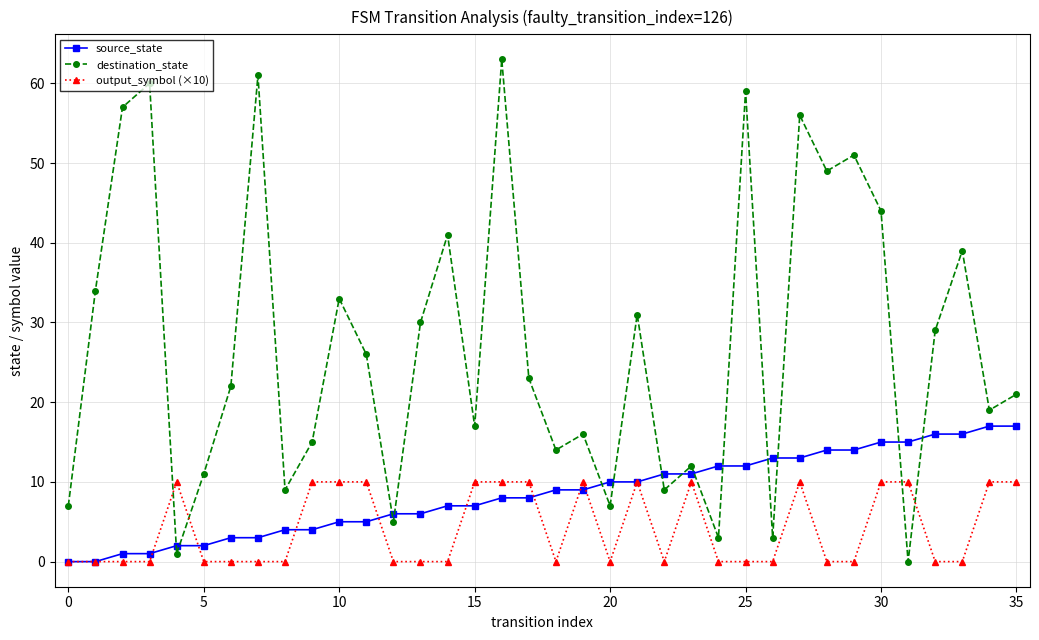

What is the highest value of the source_state series?

17